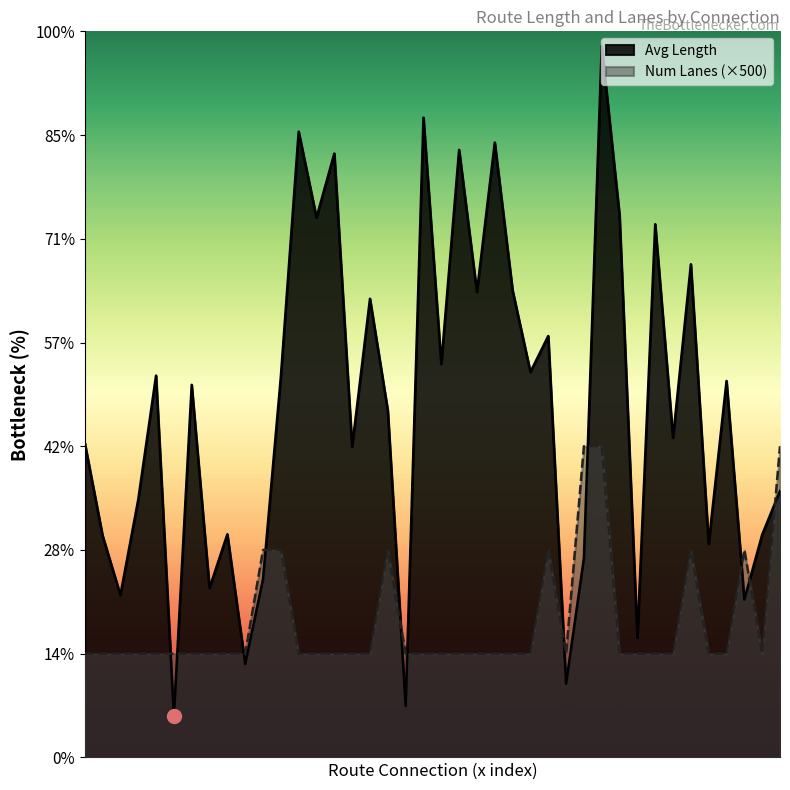

How many interior local peaks does the Num Lanes series have?

4